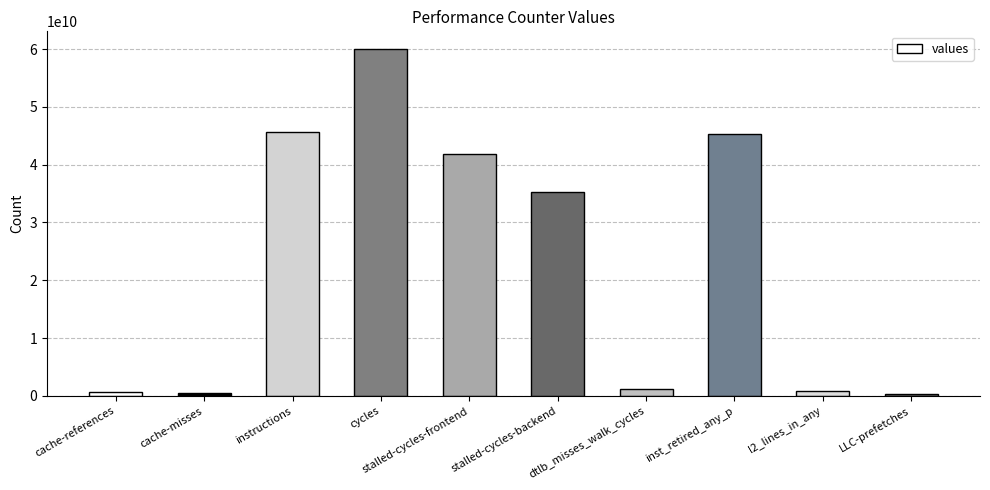

Approximately how many times larger is the value at stalled-cycles-frontend compared to stalled-cycles-backend?

1.2